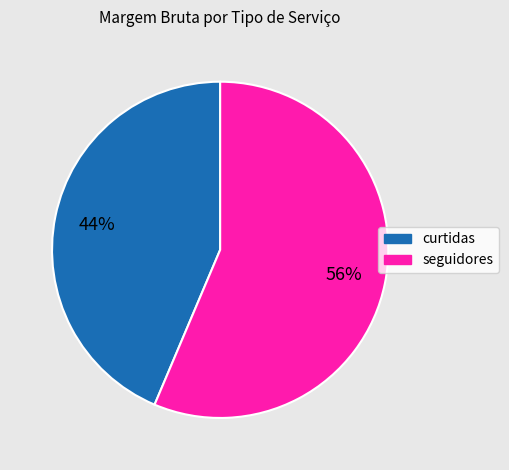

Does any single category account for the majority?

Yes